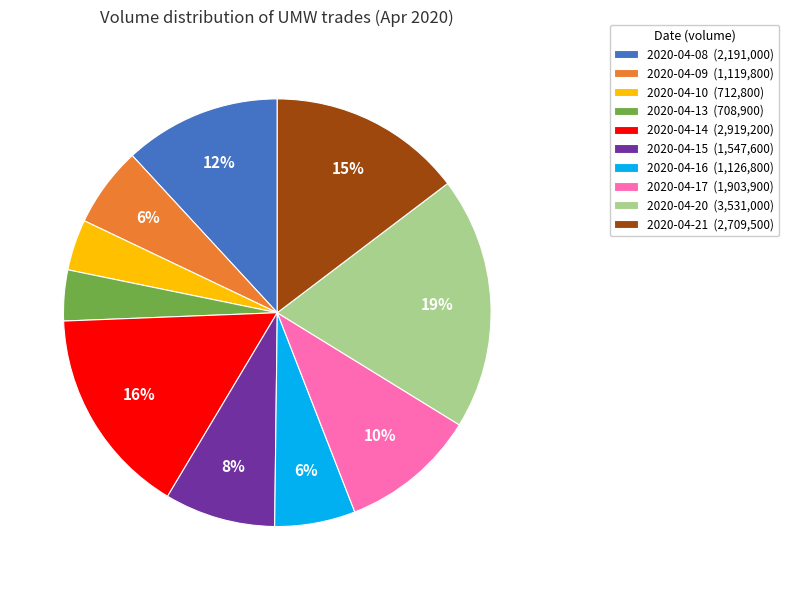

To the nearest percent, what is the difference between the largest and smallest slice percentages?

15%